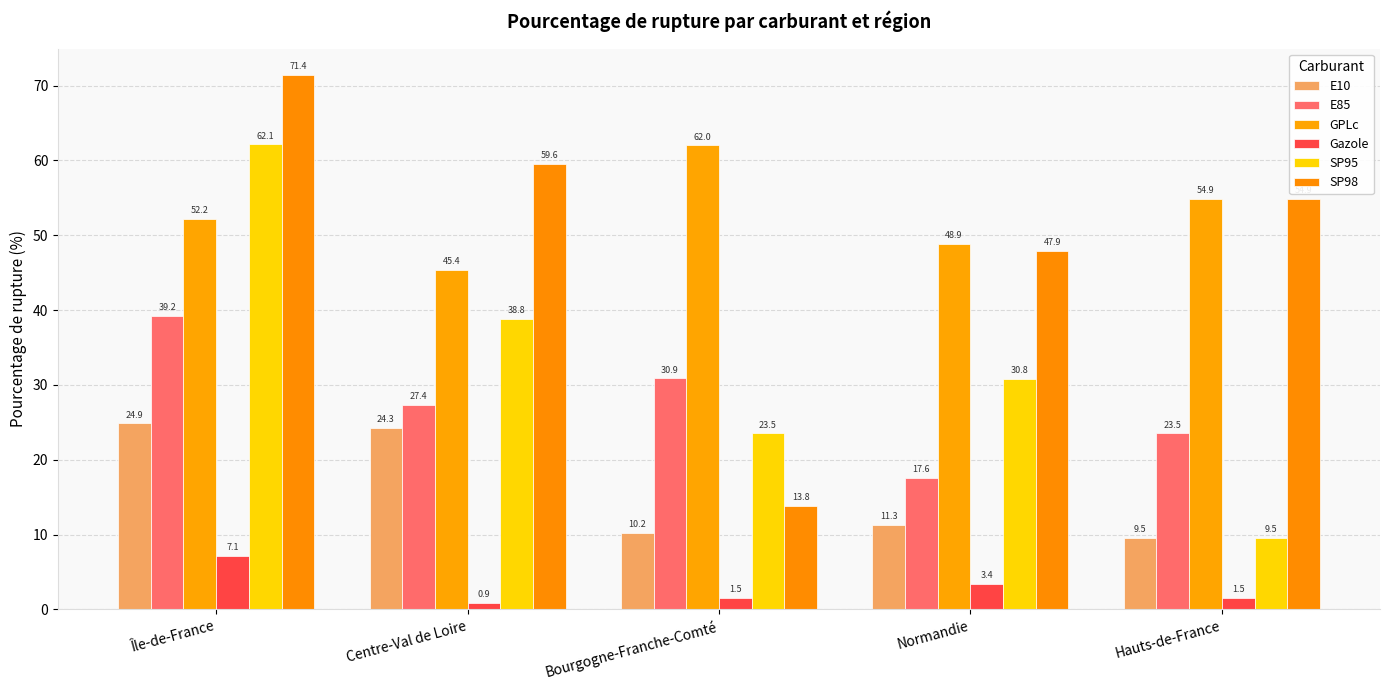

What is the sum of all SP95 values?

164.8